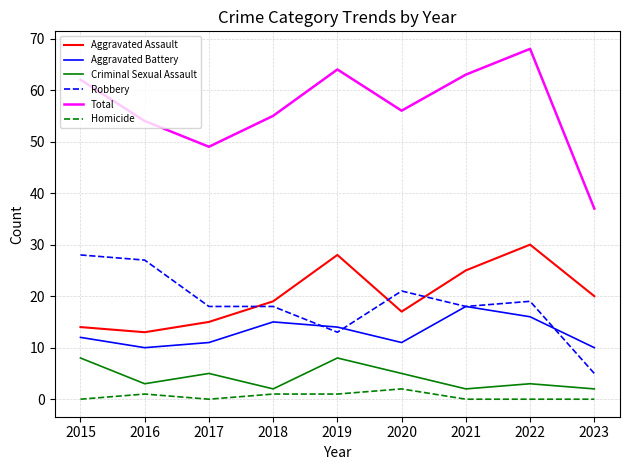

Which category has the lowest value in the Total series?

2023